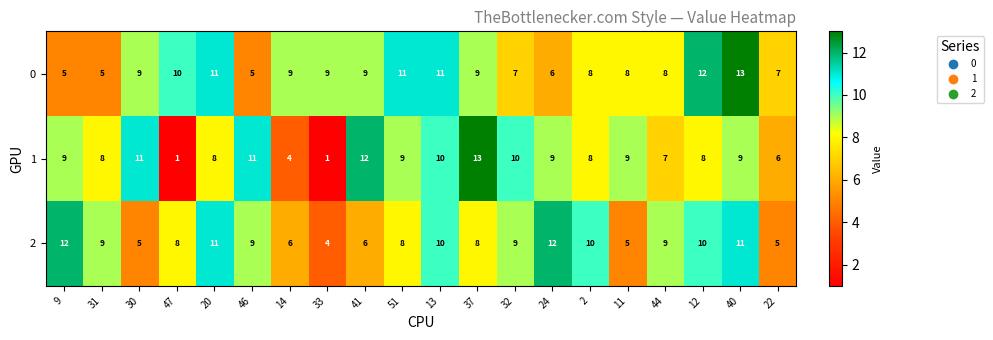

What is the maximum value for 1?

13